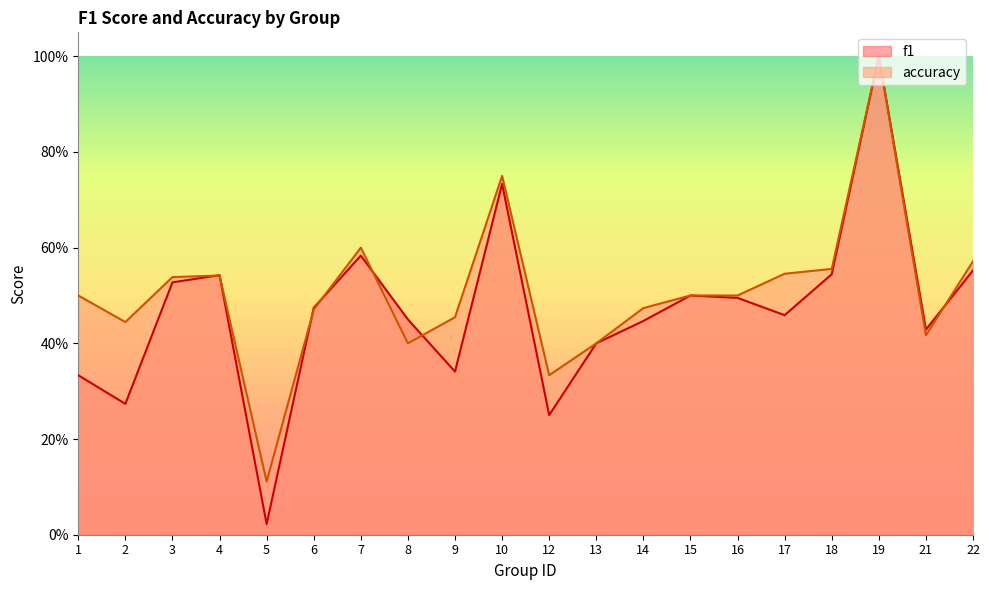

Is it true that accuracy equals 0.5 at 14?

True